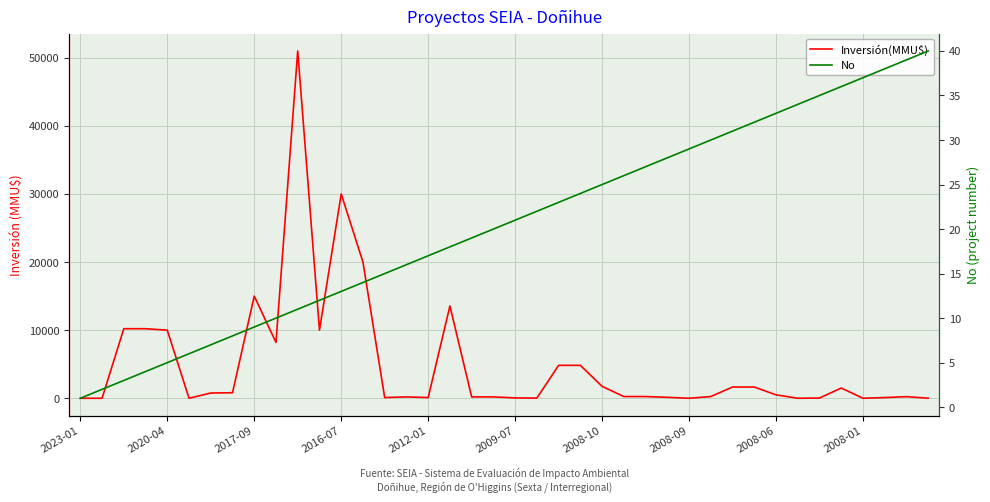

Does the chart display data point markers on the line(s)?

No